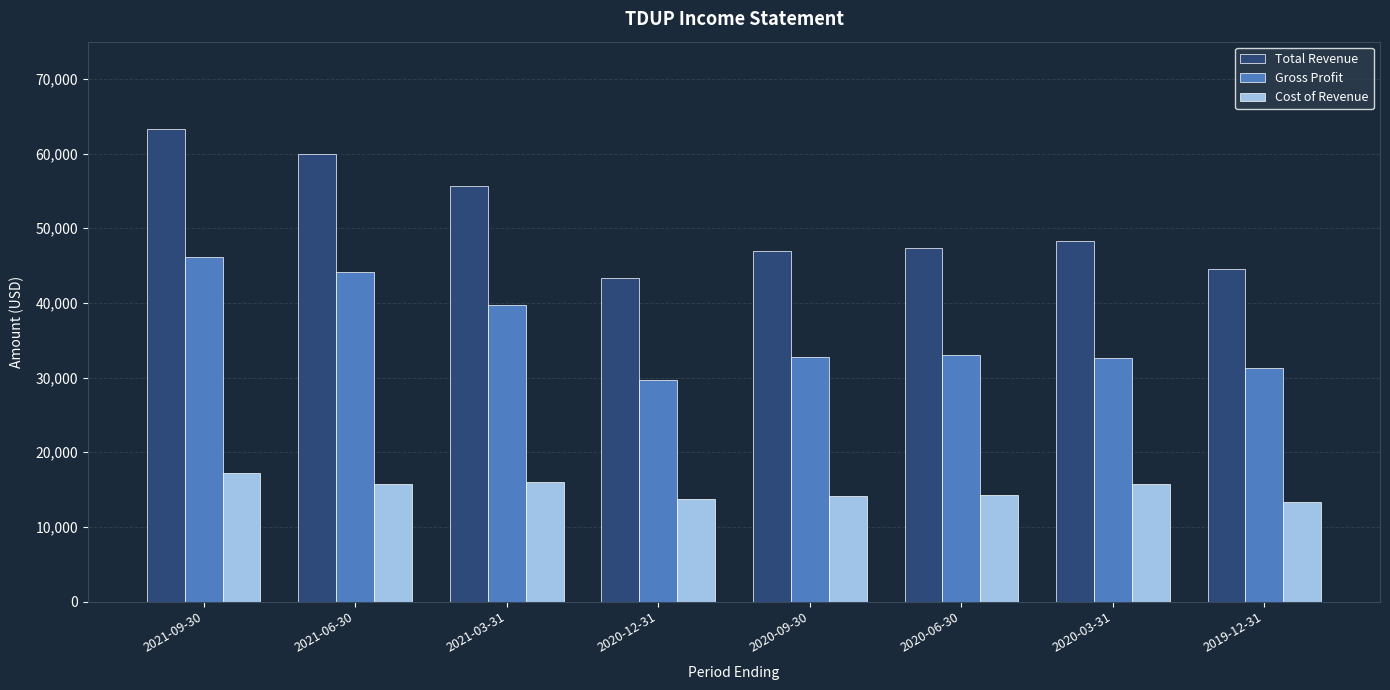

What position from the left is 2020-12-31?

4